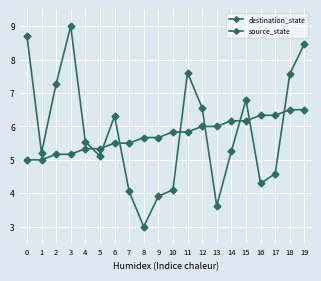

At which category is the sum across all series the highest?

19